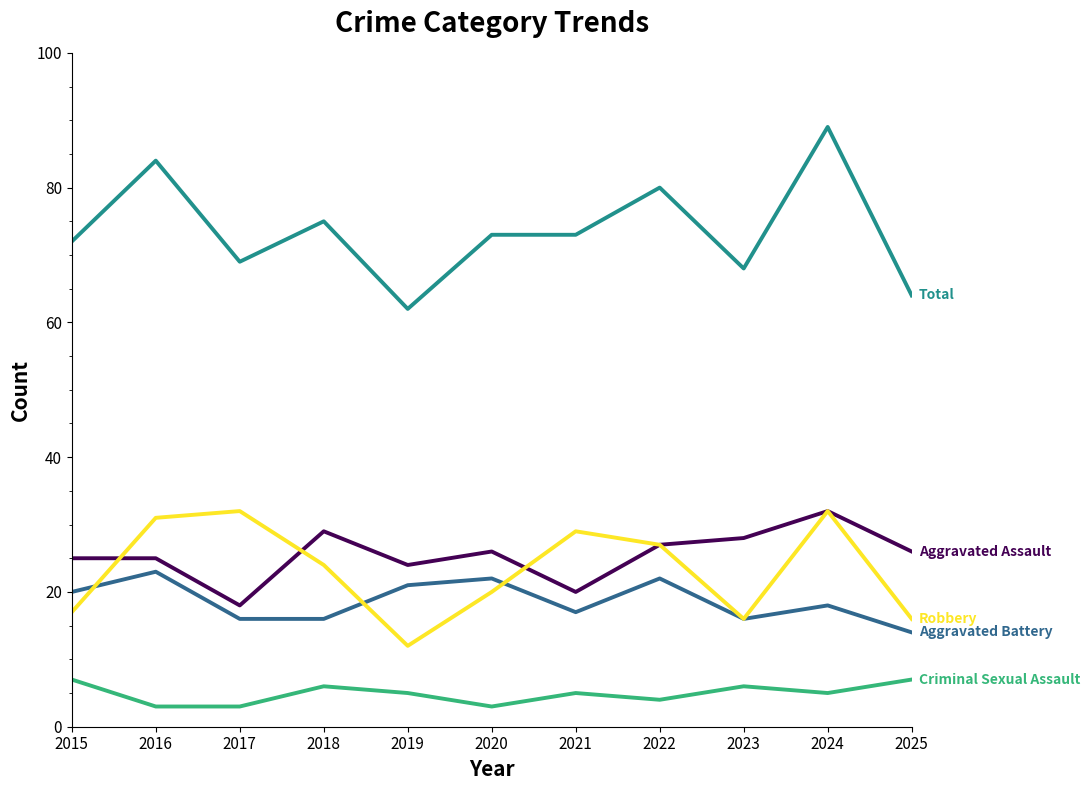

What is the greatest value displayed?

89